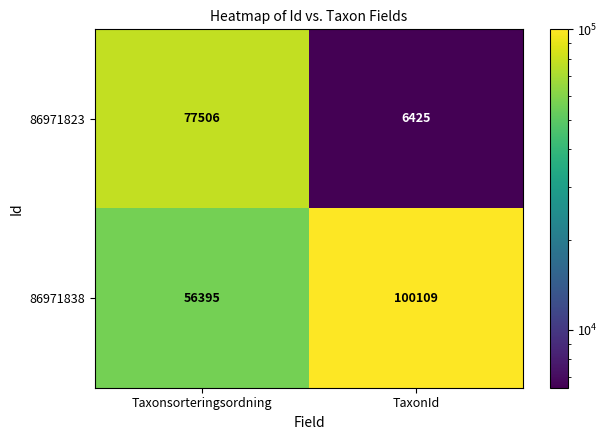

Is it true that 86971823 equals 116620 at Taxonsorteringsordning?

False